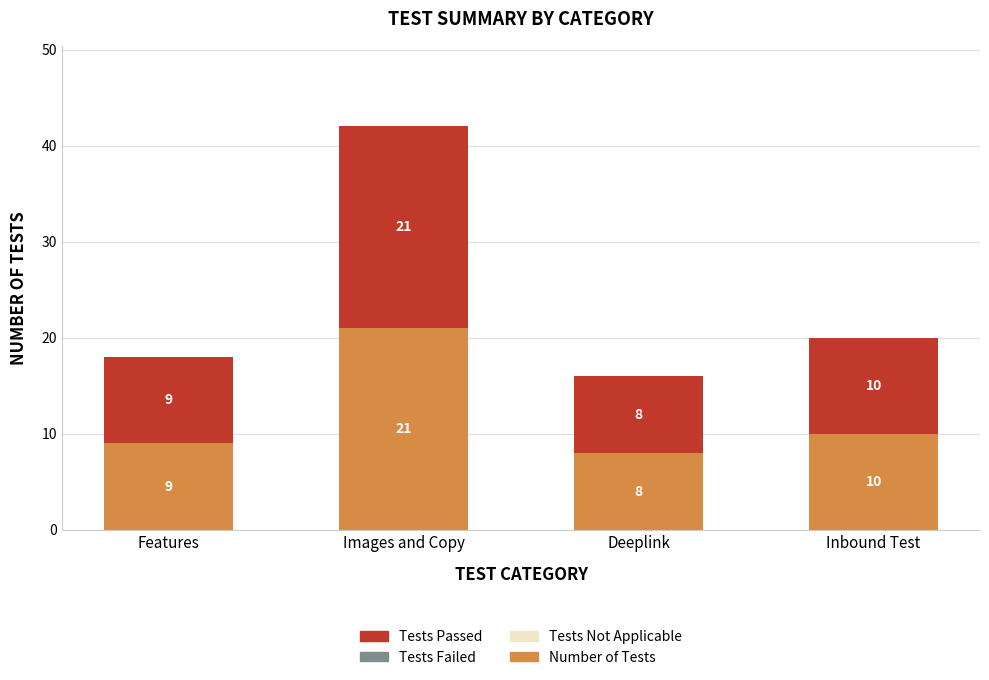

At which label does Number of Tests reach its minimum?

Deeplink